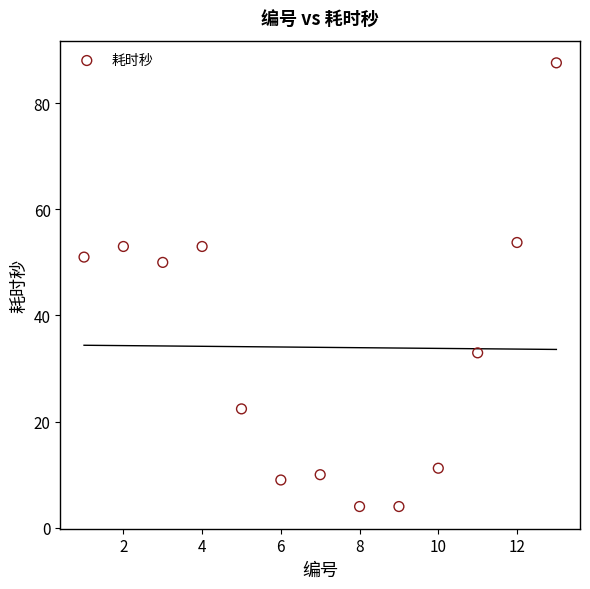

What Y value in the scatter plot is closest to 45?

50.0